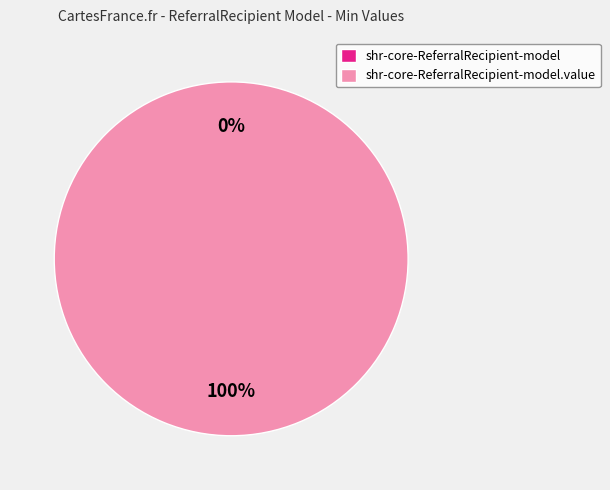

What portion of the pie excludes shr-core-ReferralRecipient-model?

100.0%